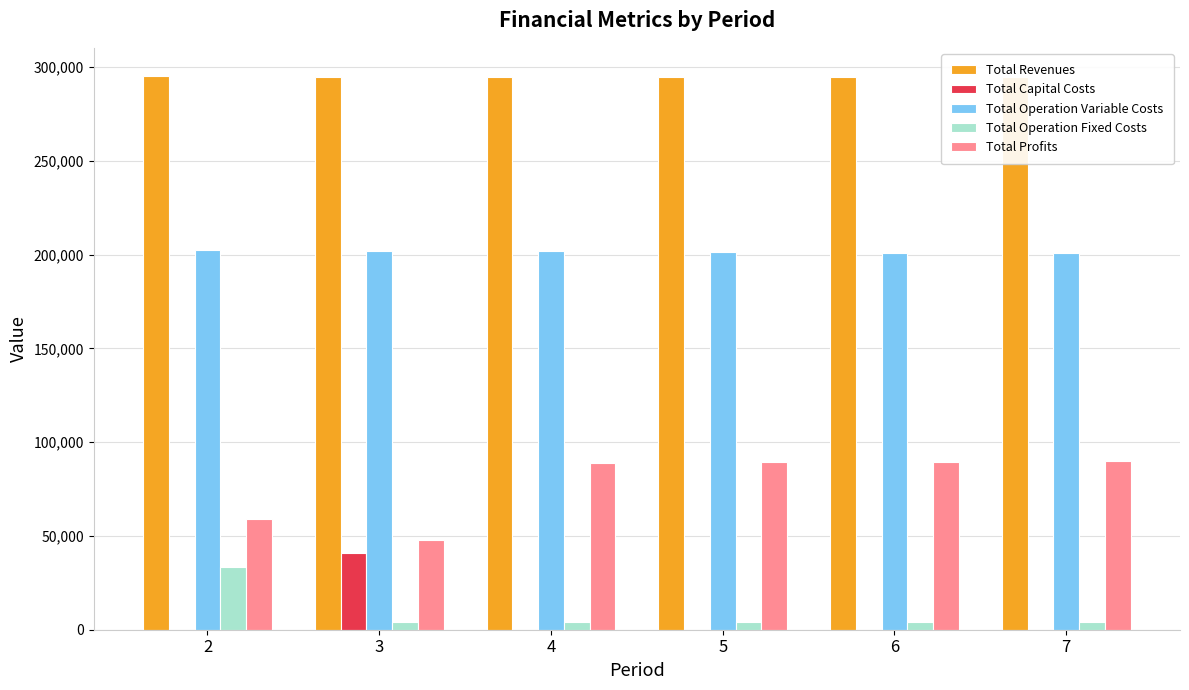

What is the maximum value shown in the chart?

295532.5